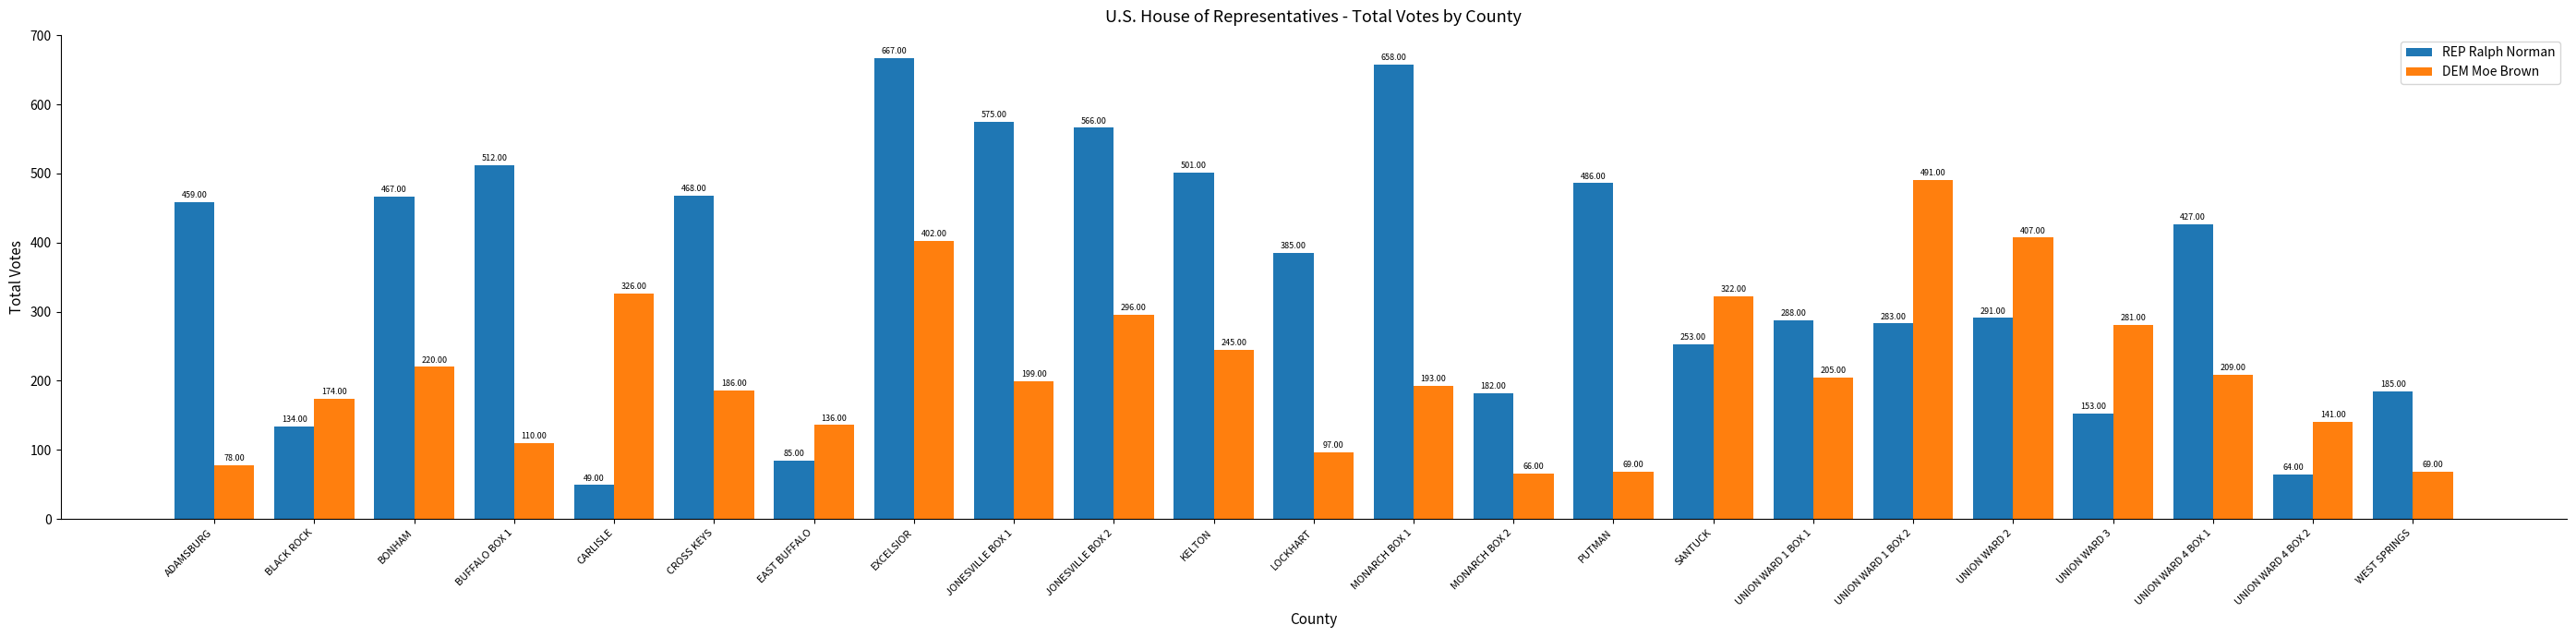

At which category is the sum across all series the highest?

EXCELSIOR